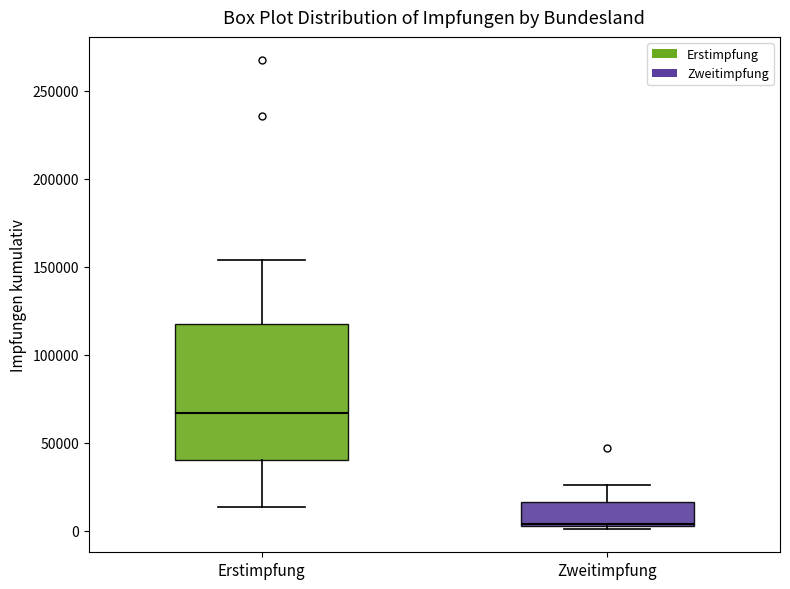

Comparing the boxes themselves (not the whiskers), which one is the tallest?

Erstimpfung